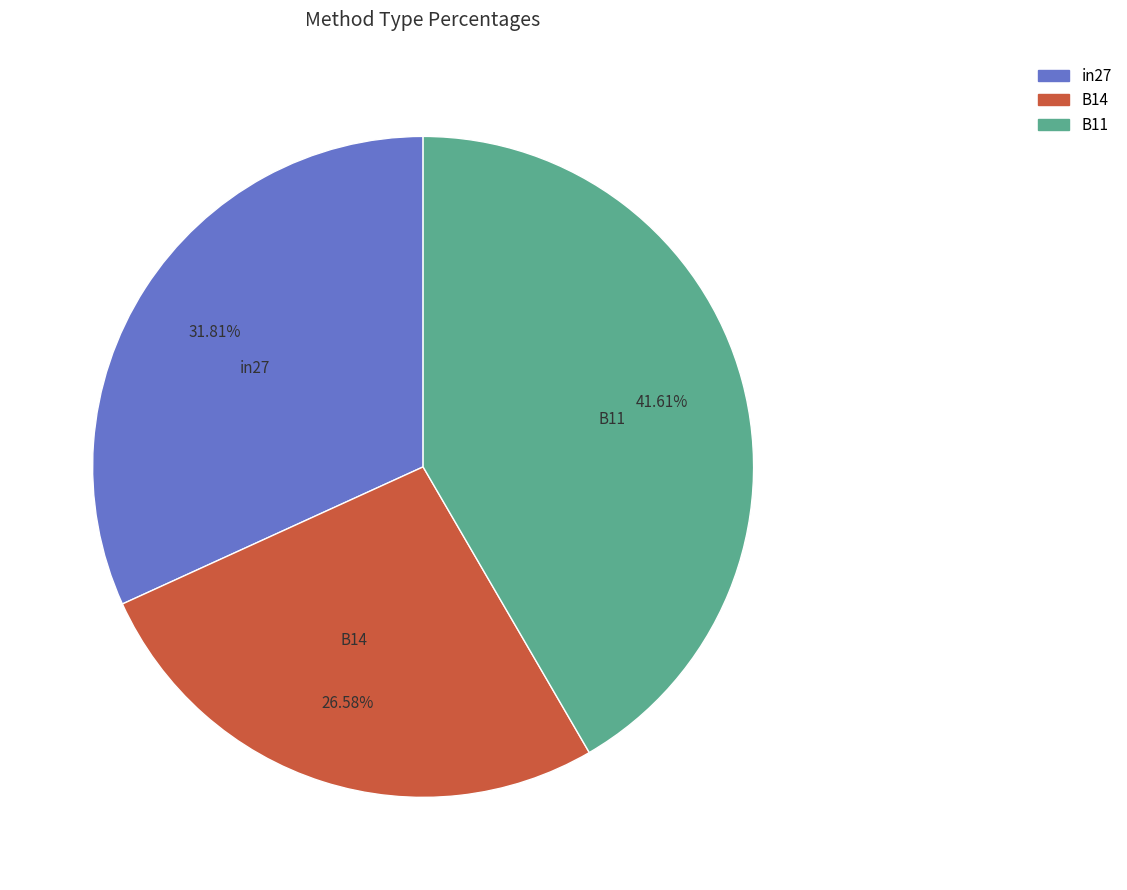

Which category has the biggest portion of the pie?

B11